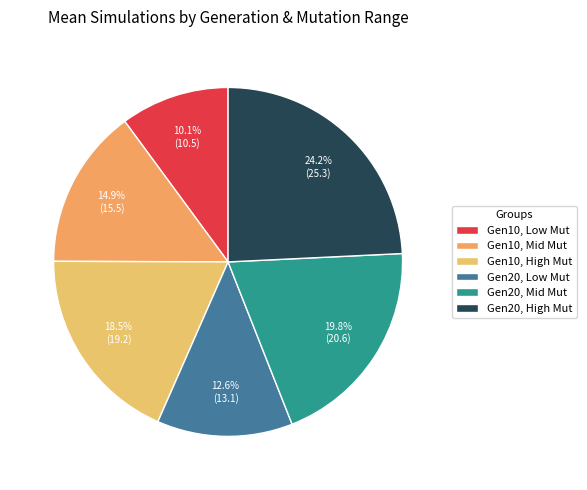

Is there any slice that represents more than half of the pie?

No